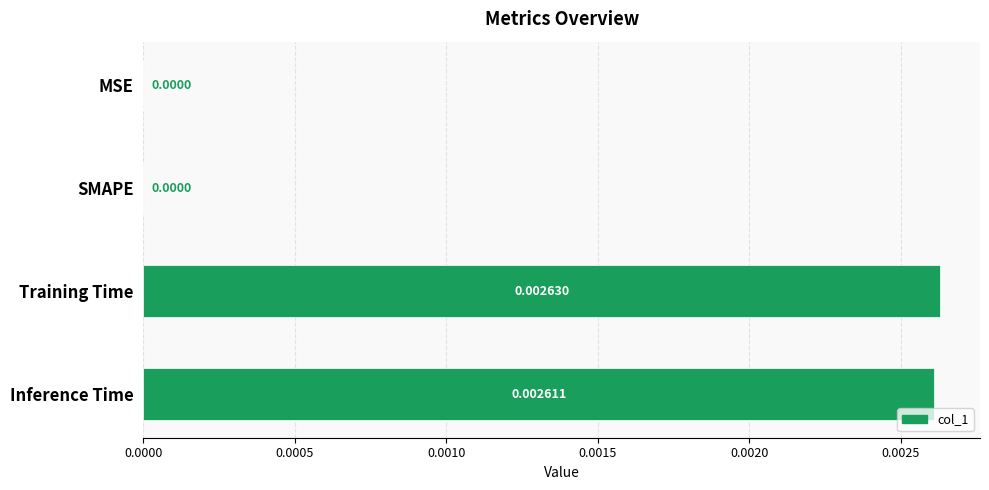

Which category has the highest value across all series?

Training Time